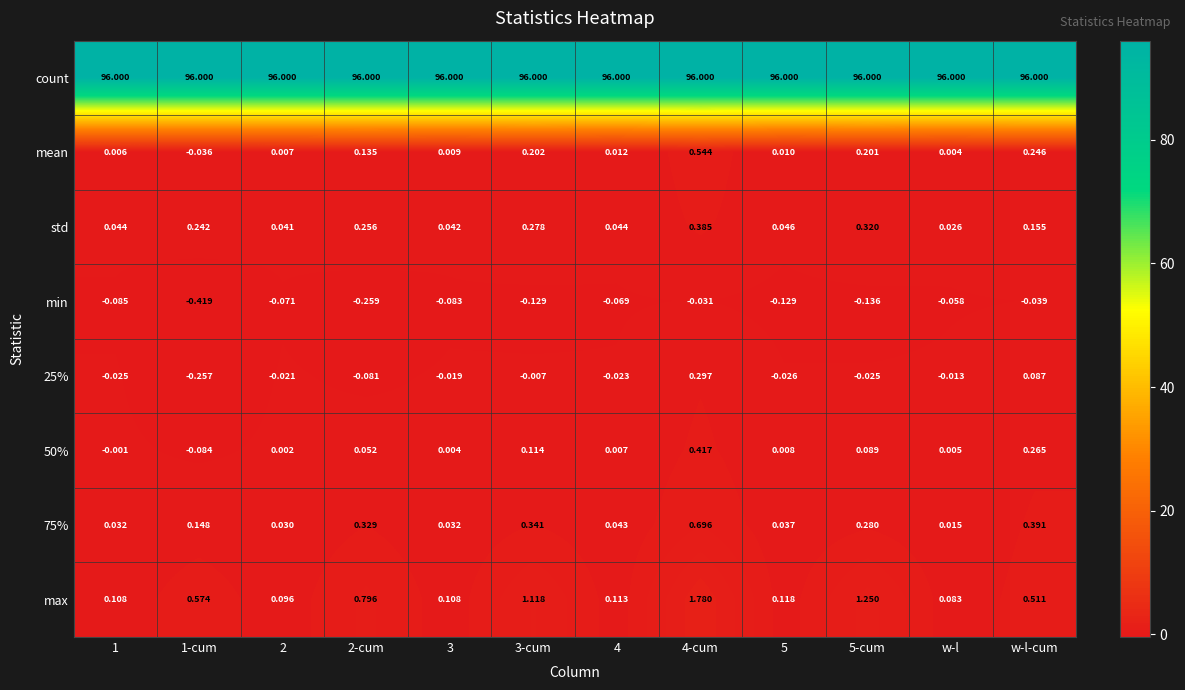

How many data points does each series have?

12